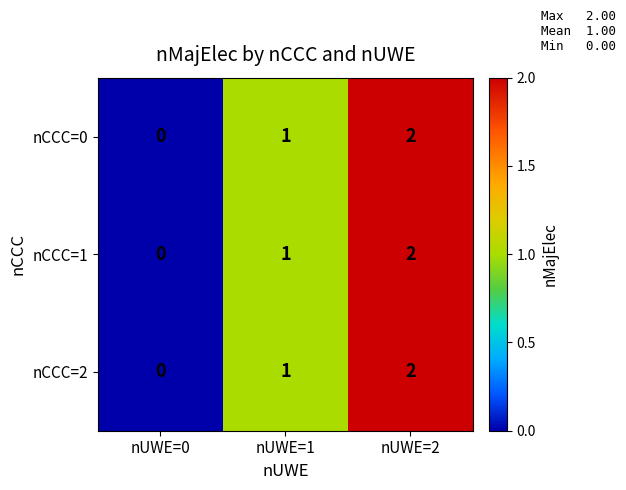

List the labels in order of nCCC=1 value, largest first.

nUWE=2, nUWE=1, nUWE=0